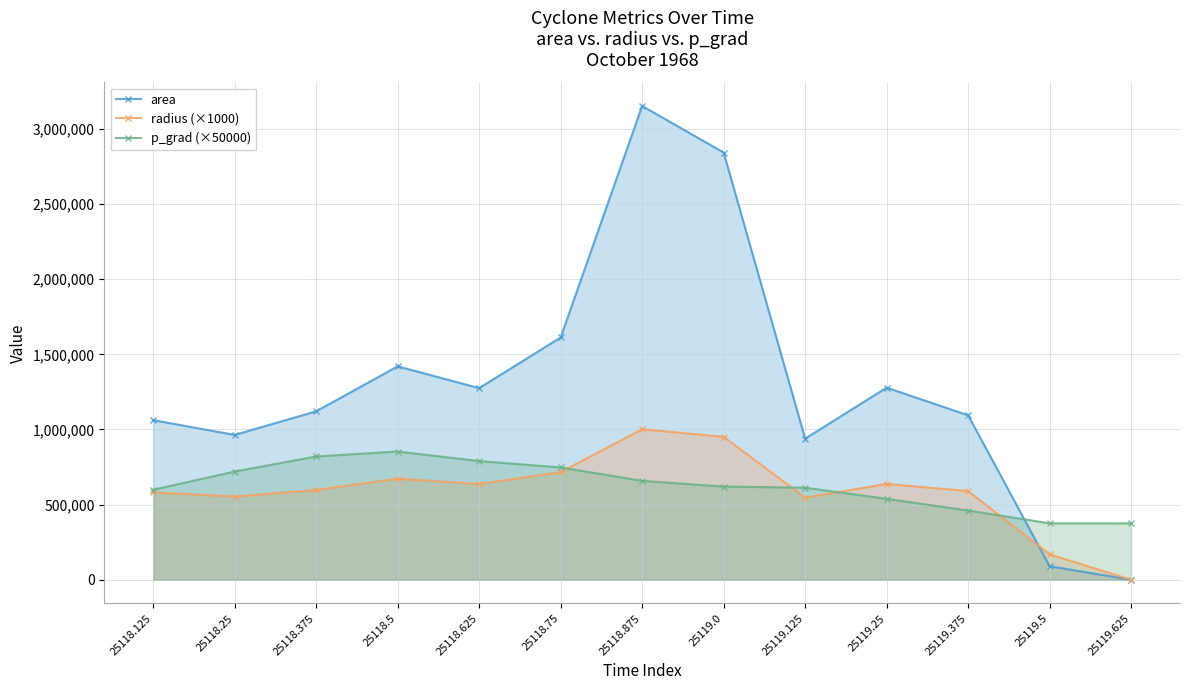

Reading left to right, list all the values displayed in this chart.

area: 25118.125=1061875.0	25118.25=963750.0	25118.375=1120625.0	25118.5=1420000.0	25118.625=1275000.0	25118.75=1611875.0	25118.875=3152500.0	25119.0=2842500.0	25119.125=938750.0	25119.25=1278125.0	25119.375=1094375.0	25119.5=90000.0	25119.625=0.0
radius (×1000): 25118.125=581382.2	25118.25=553869.3	25118.375=597248.7	25118.5=672309.5	25118.625=637059.7	25118.75=716293.1	25118.875=1001734.5	25119.0=951207.6	25119.125=546638.3	25119.25=637840.0	25119.375=590212.1	25119.5=169256.9	25119.625=0.0
p_grad (×50000): 25118.125=598762.6	25118.25=720024.4	25118.375=820325.5	25118.5=853226.2	25118.625=789496.0	25118.75=747398.6	25118.875=658166.8	25119.0=620164.2	25119.125=612437.1	25119.25=538508.6	25119.375=460463.1	25119.5=375267.8	25119.625=375267.8